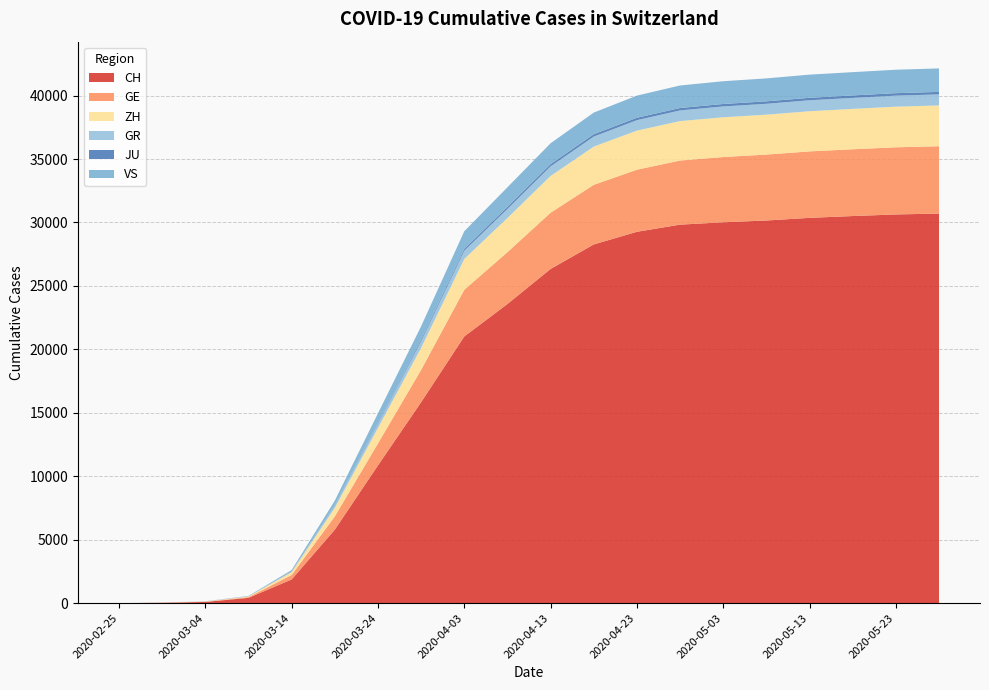

Reading left to right, transcribe all the data shown in this chart.

CH: 0	30	97	419	1870	5794	10858	15837	21017	23574	26336	28268	29264	29828	30013	30155	30363	30505	30631	30700
GE: 0	9	16	60	351	1041	1729	2547	3678	4085	4430	4697	4893	5051	5143	5193	5236	5263	5291	5307
ZH: 0	6	15	49	218	679	1221	1733	2428	2693	2897	3010	3080	3109	3133	3145	3166	3181	3201	3214
GR: 0	6	12	18	56	182	343	519	649	712	756	793	824	841	854	858	863	866	869	871
JU: 0	1	2	7	18	36	82	127	149	165	177	183	188	190	192	193	195	195	196	196
VS: 0	1	4	17	98	349	728	1055	1385	1543	1645	1706	1747	1775	1794	1808	1826	1835	1847	1851